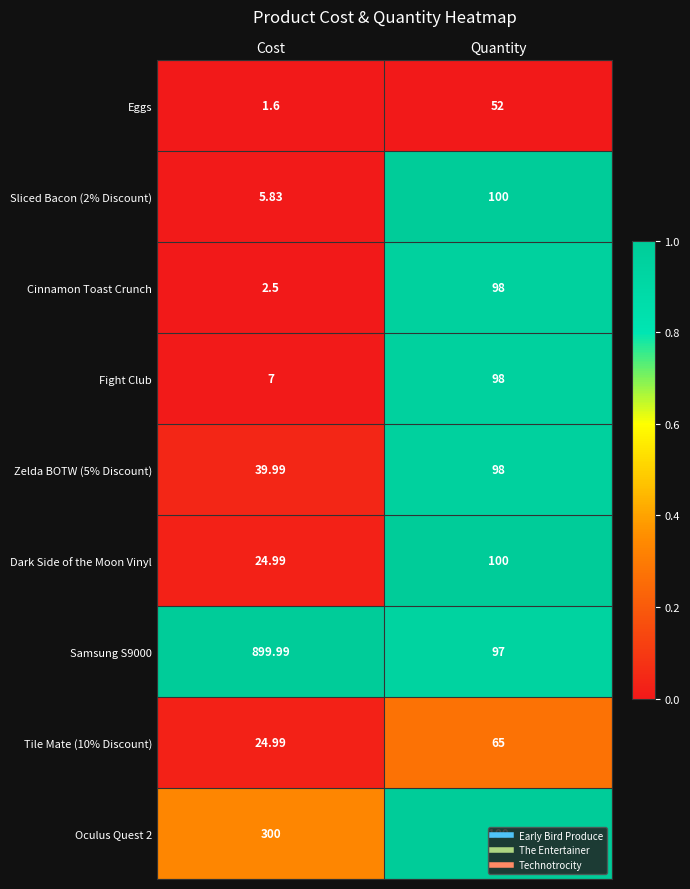

What is the spread (max minus min) of values at Cost?

898.4